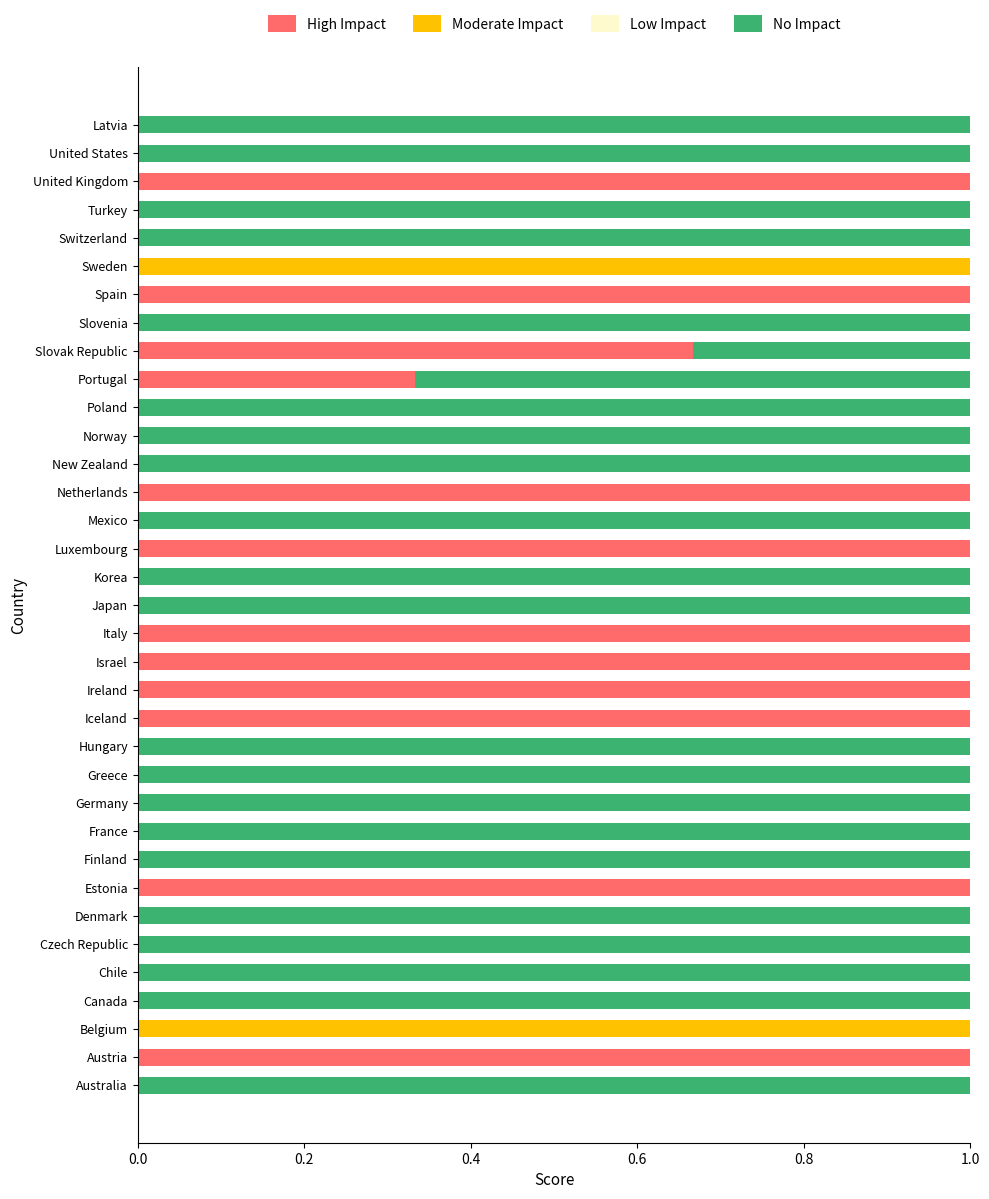

What value does the High Impact series have at Ireland?

1.0